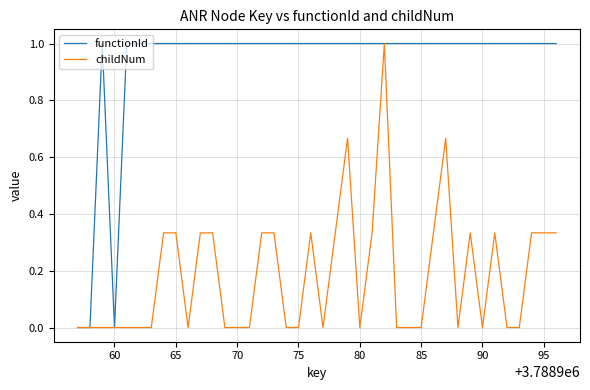

Which series has the largest total across all categories?

functionId